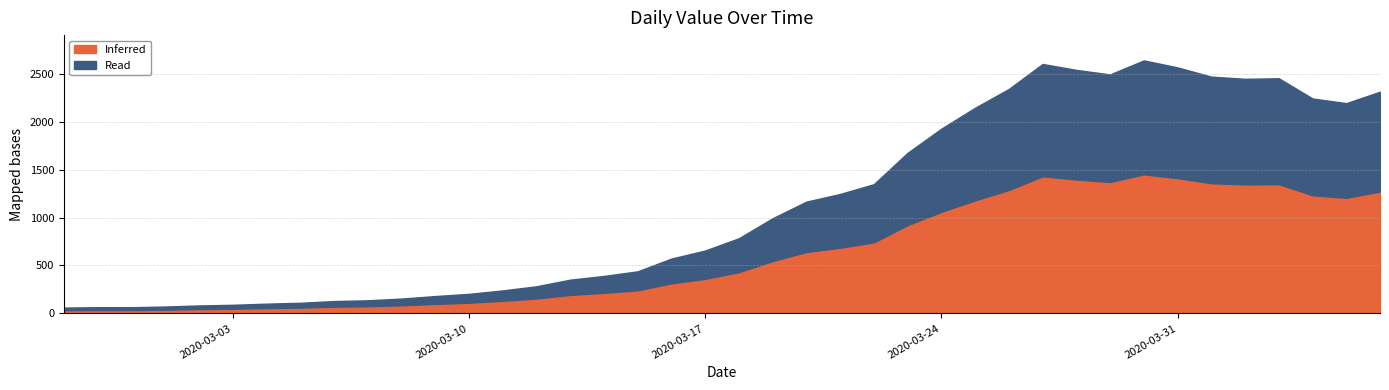

What is the change in value from 2020-03-10 to 2020-03-27?

+2398